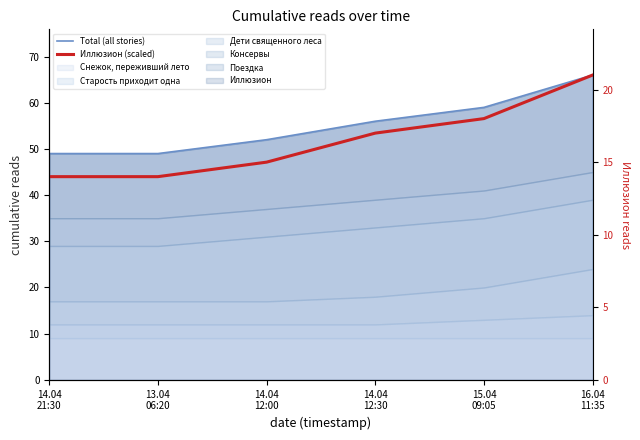

What is the average value of the Total (all stories) series?

55.2